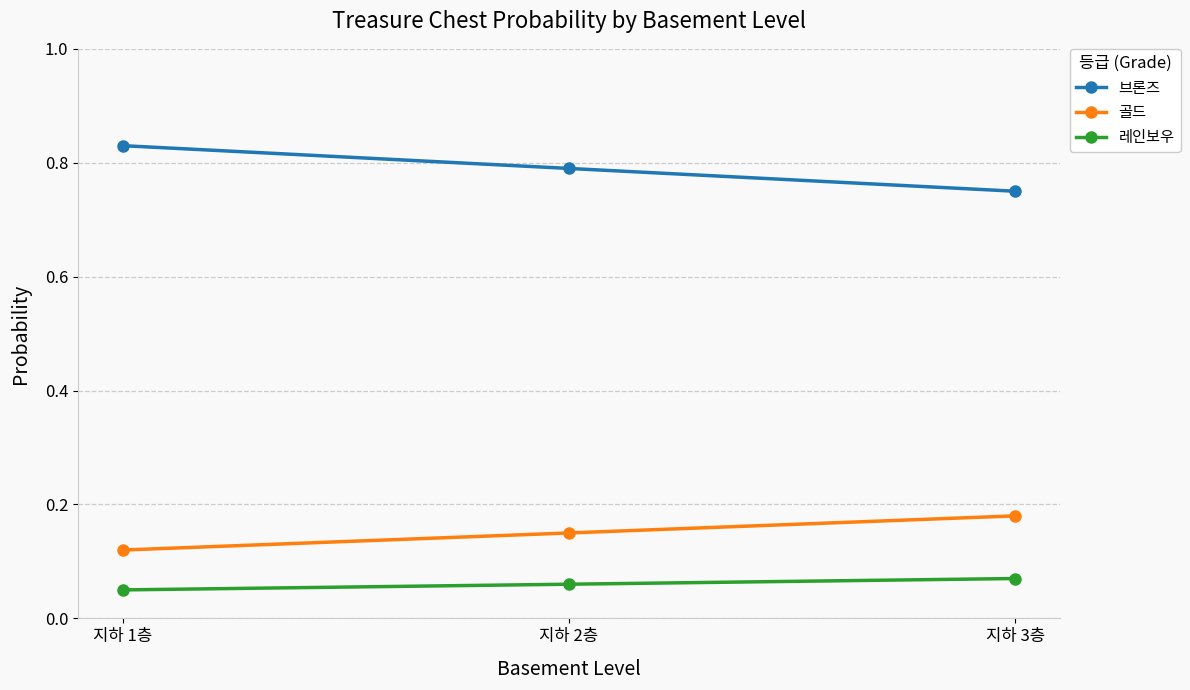

What is the total value across all series at 지하 1층?

1.0